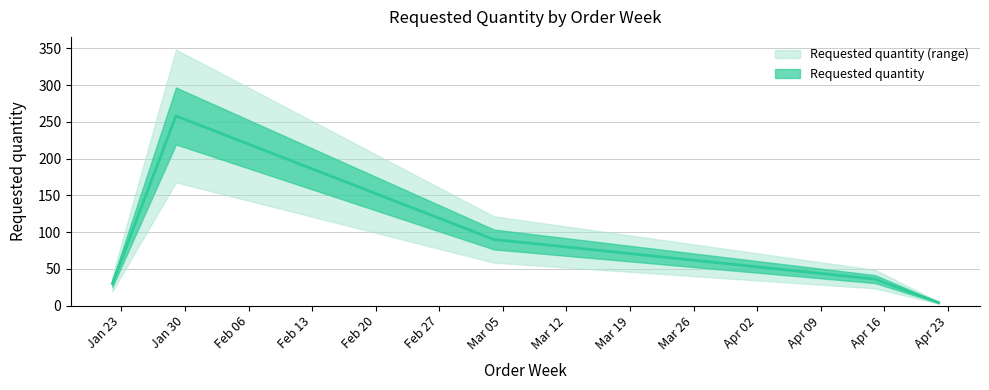

Rank the categories by value from lowest to highest.

2024-04-22, 2024-01-22, 2024-04-15, 2024-03-04, 2024-01-29